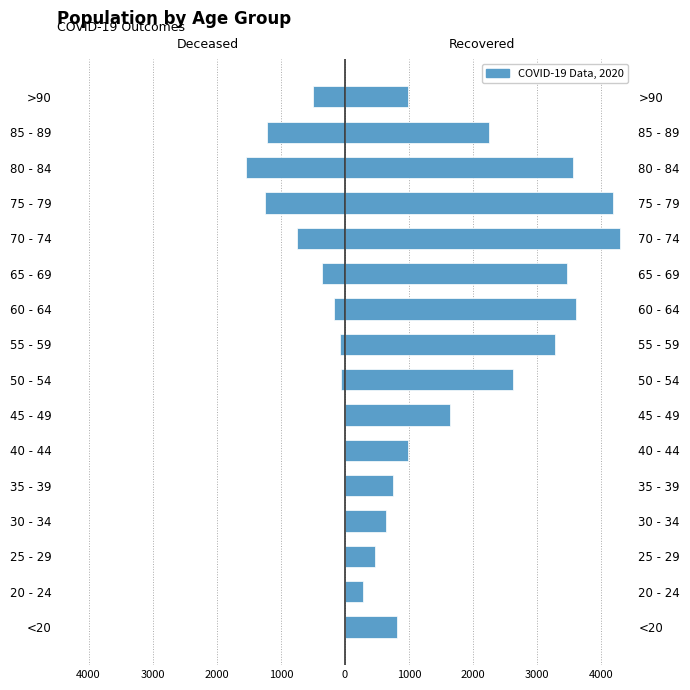

What is the average value of the patients_recovered series?

2112